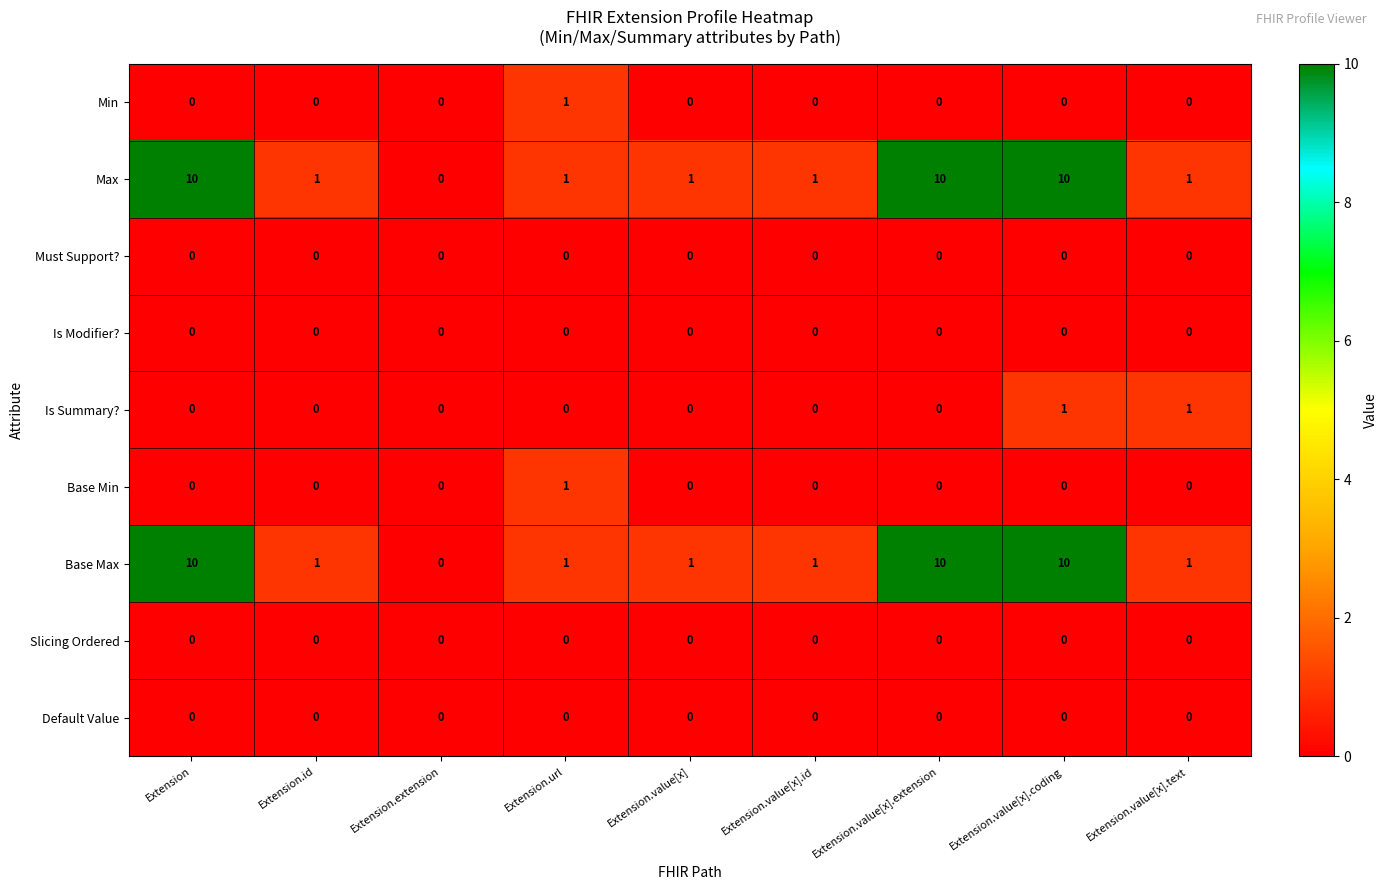

What is the difference between the Base Max values at Extension.value[x].id and Extension?

9